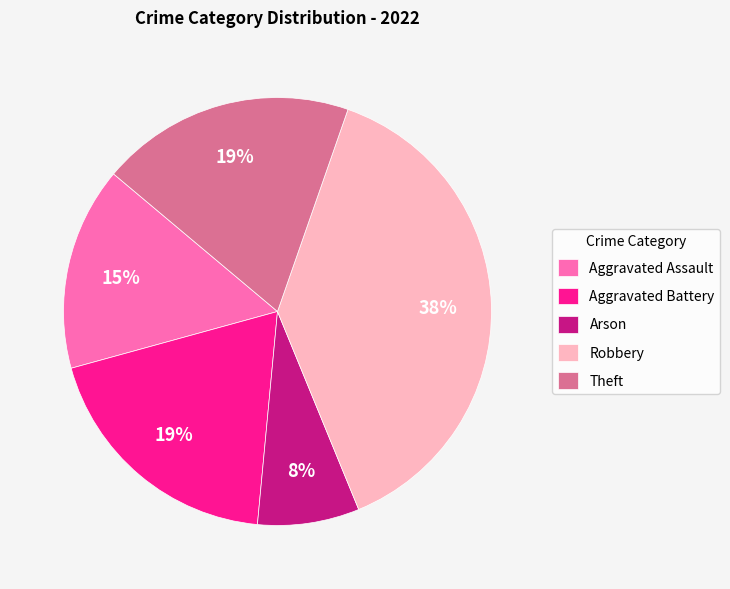

The Arson slice represents 8% of the pie. True or false?

True